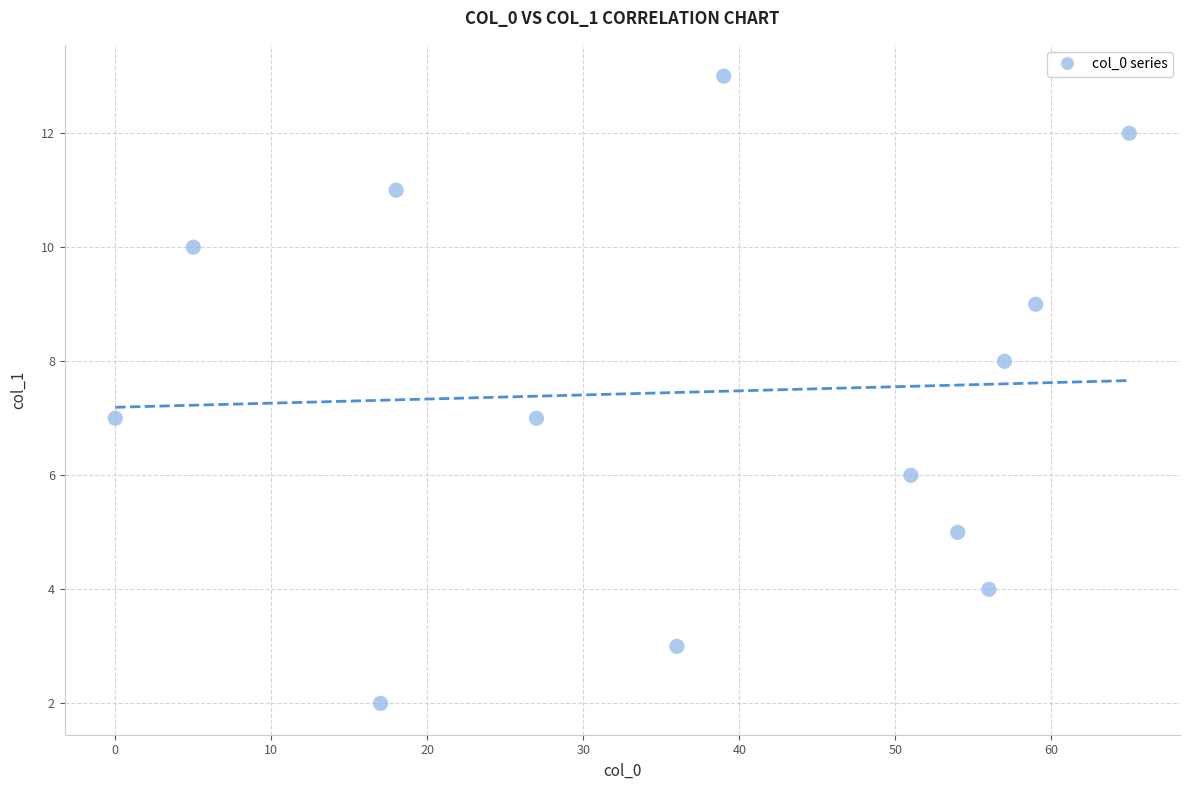

What is the range of Y values (max minus min)?

11